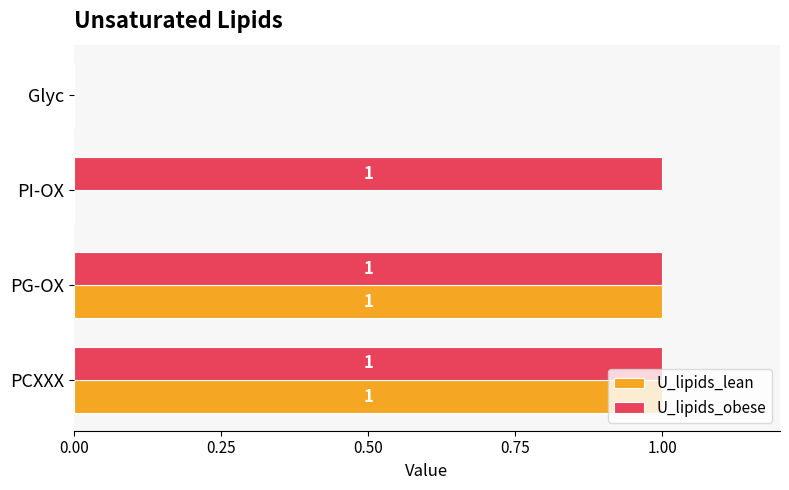

Between PI-OX and Glyc, which series saw the biggest shift?

U_lipids_obese